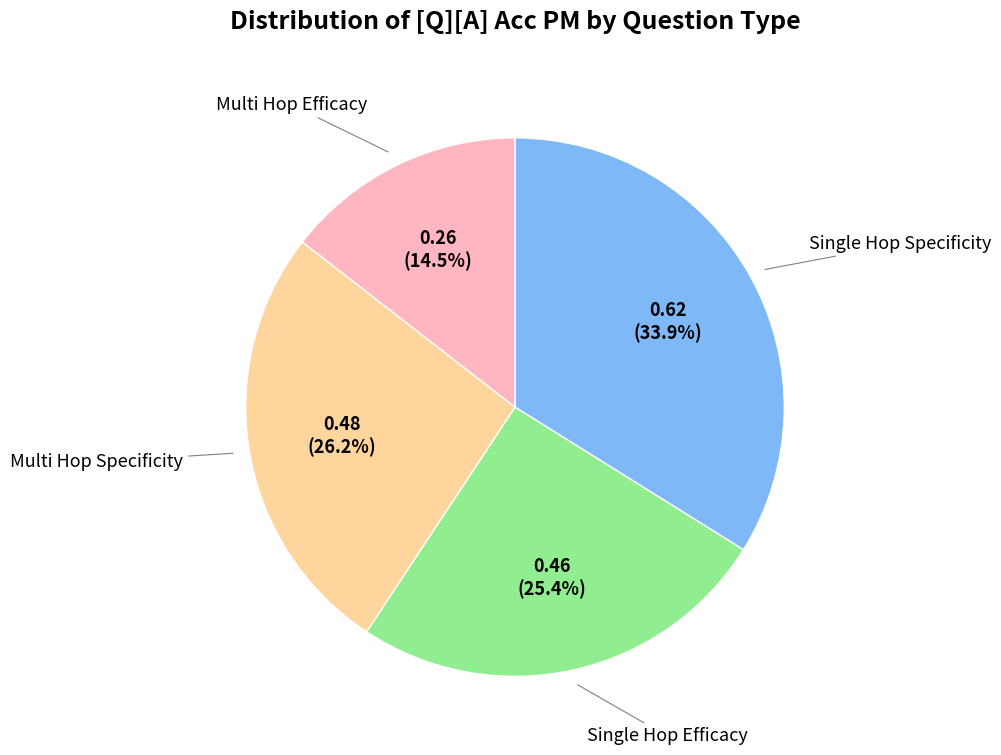

Count the number of slices in the pie.

4